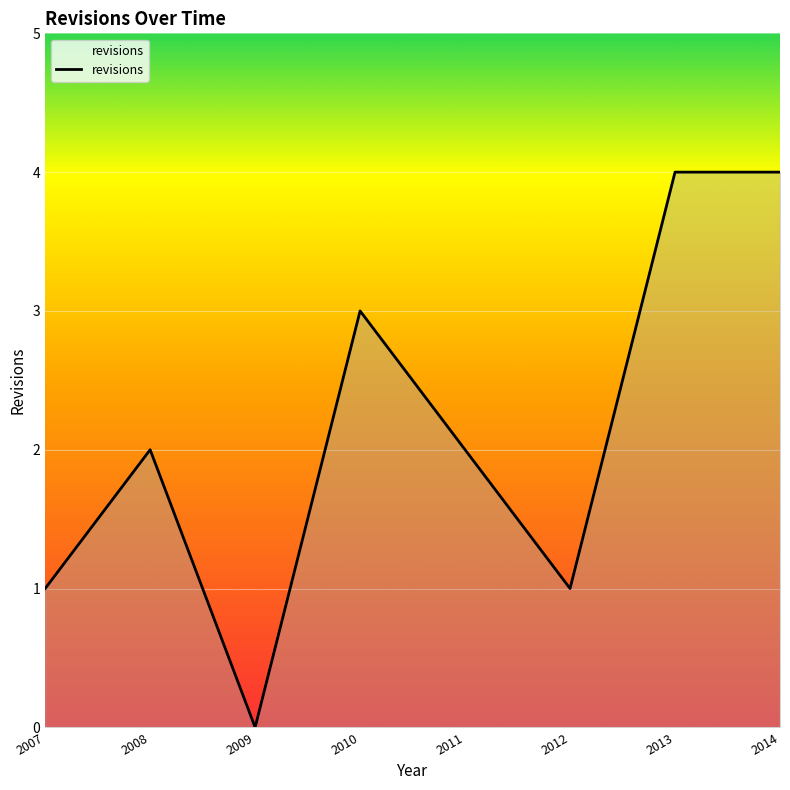

True or false: the data shows 4 at 2014.

True